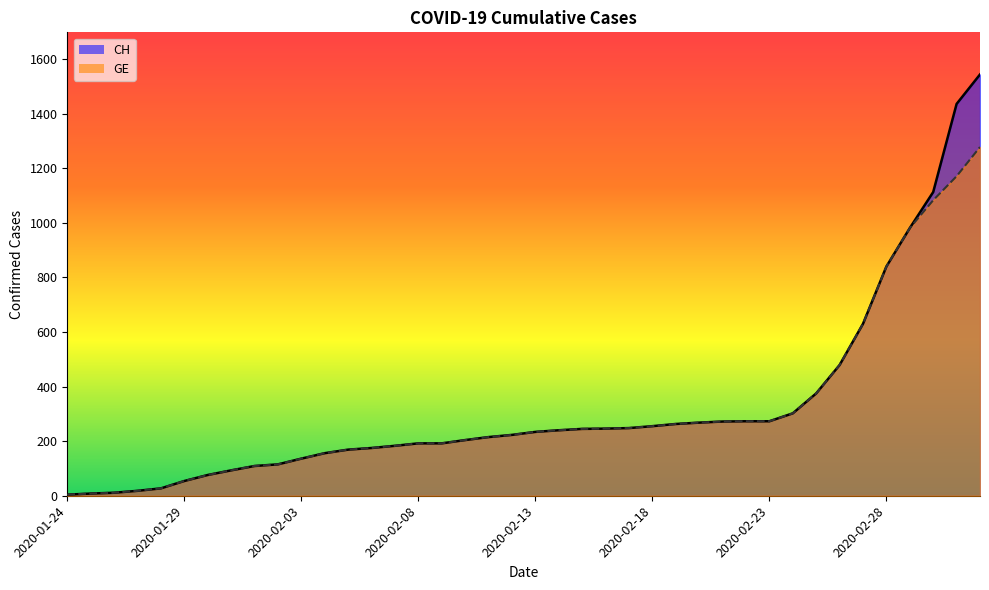

Is the value of GE at 2020-03-03 greater than the value of CH at 2020-02-07?

Yes